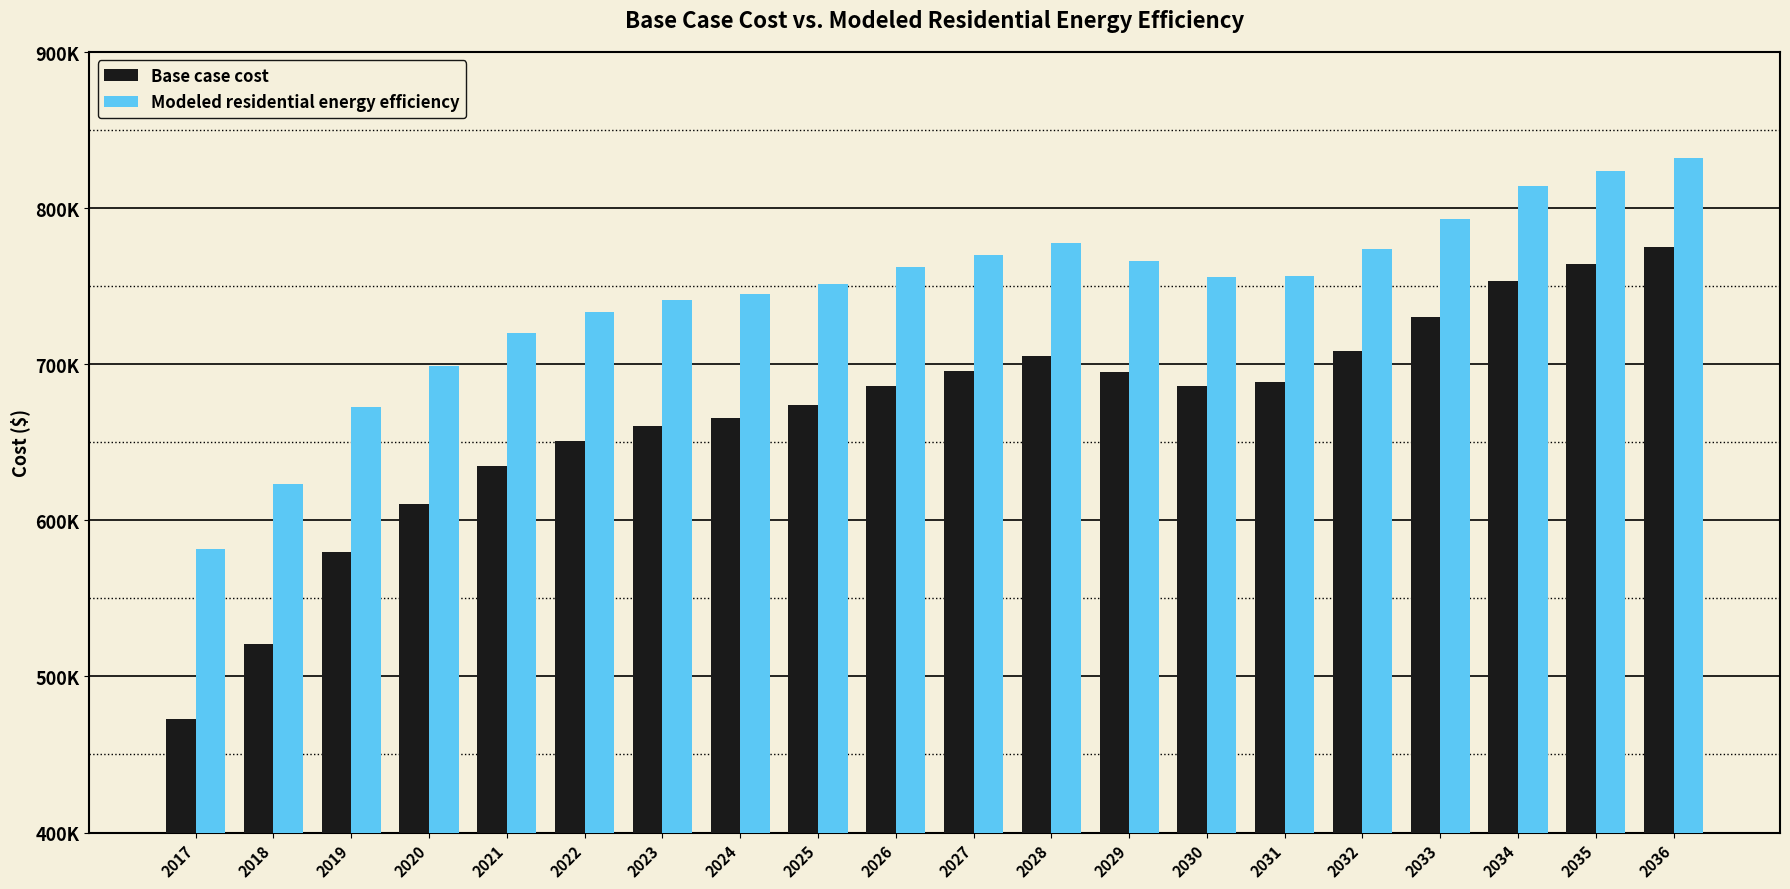

Rank the series by their average value, from highest to lowest.

Modeled residential energy efficiency, Base case cost